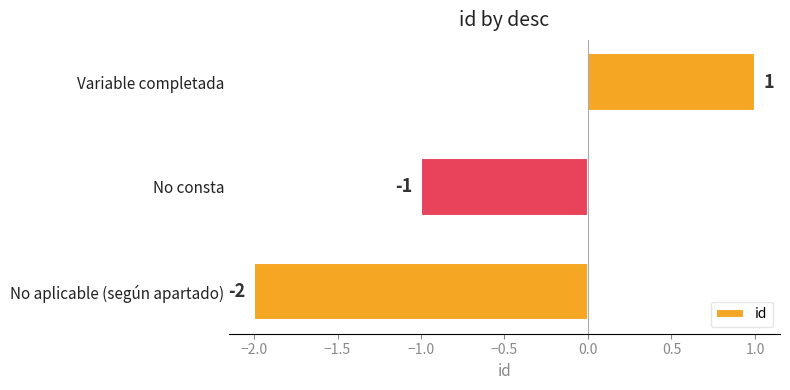

Does the chart contain any negative values?

Yes